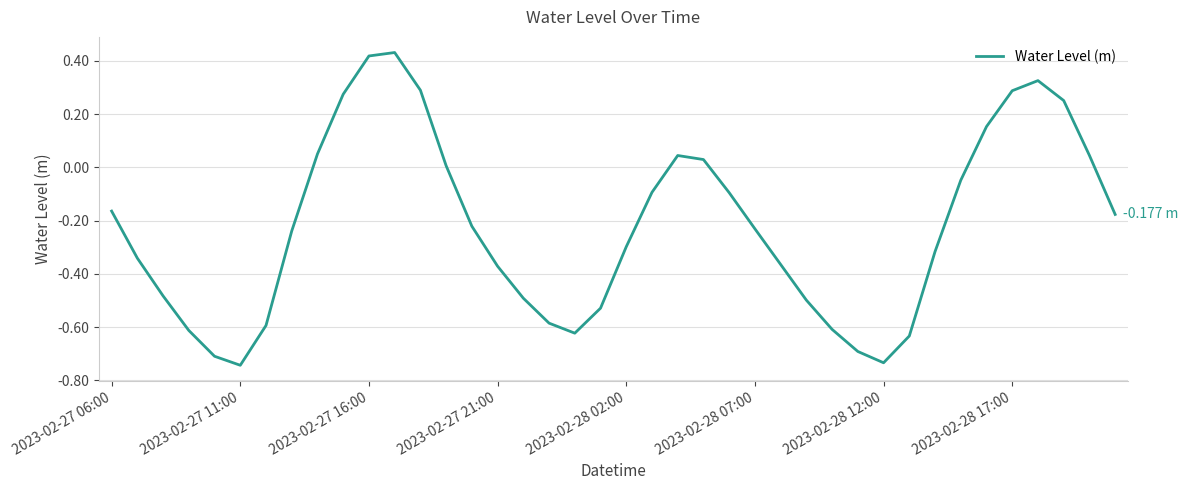

What is the difference between the maximum and minimum values?

1.2